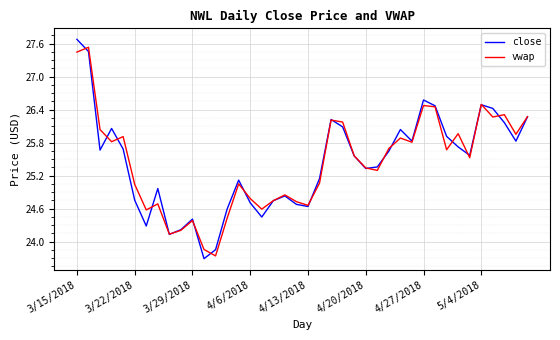

What is the difference between the maximum and minimum values in the close series?

4.0